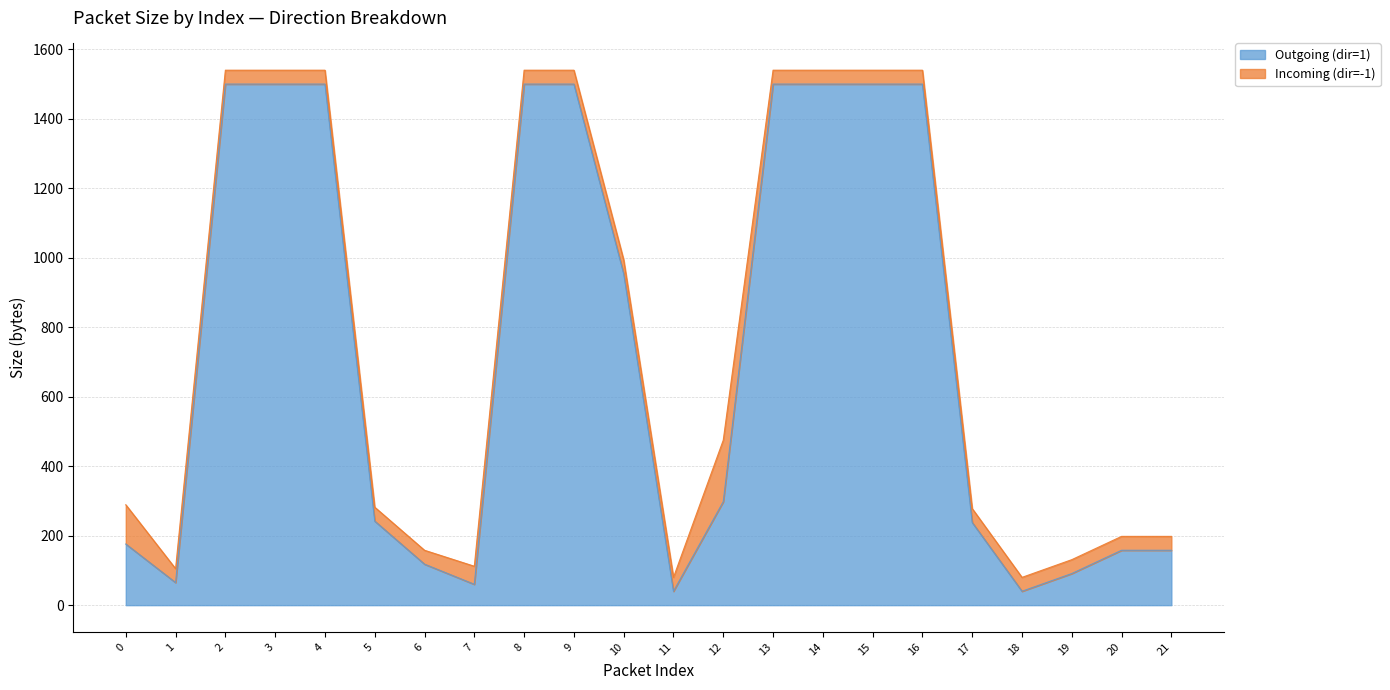

What is the difference between the values at 21 and 3?

1342